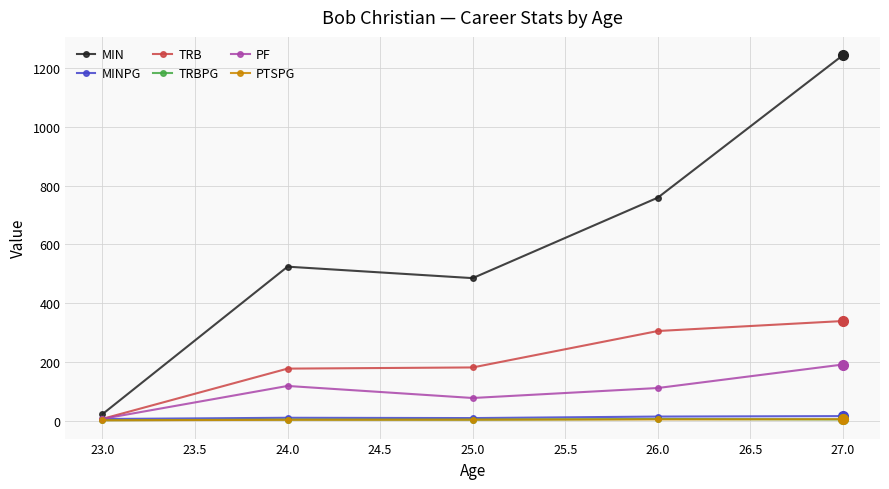

The value of TRB at 27.0 is 500.9. True or false?

False